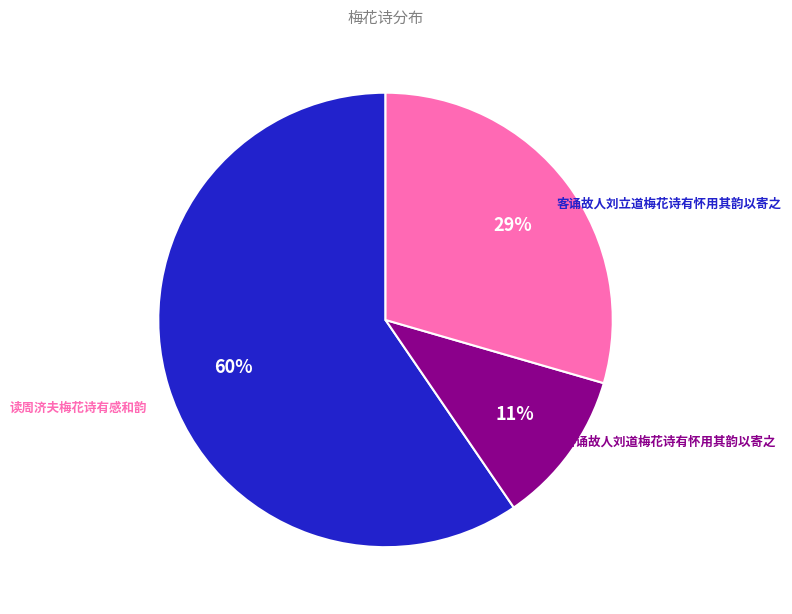

Does any single category account for the majority?

Yes